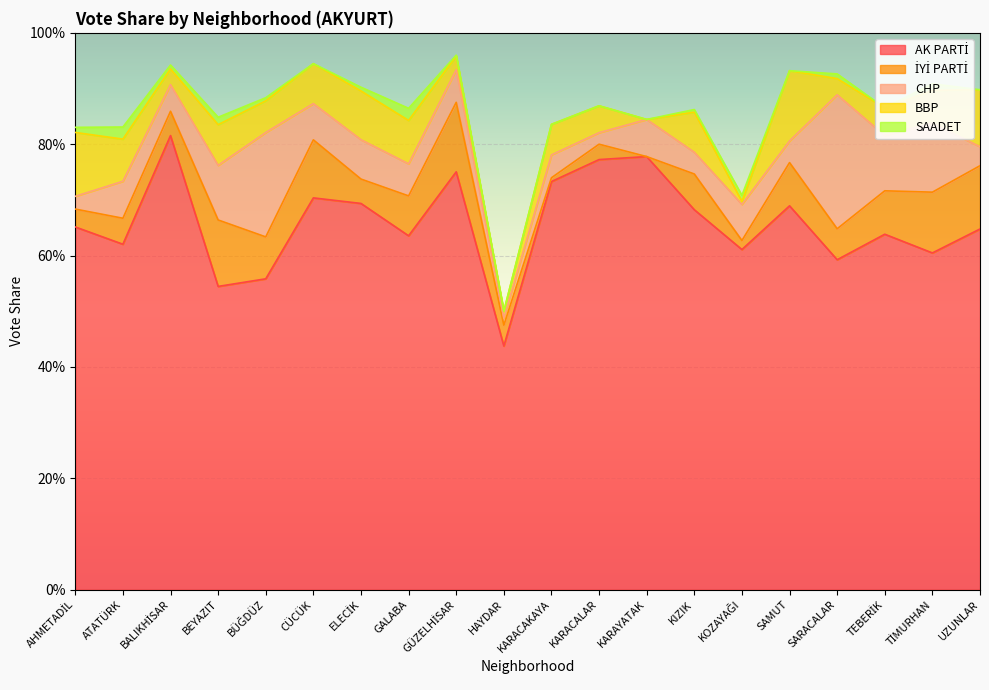

What are all the series names shown in the legend?

AK PARTİ, İYİ PARTİ, CHP, BBP, SAADET